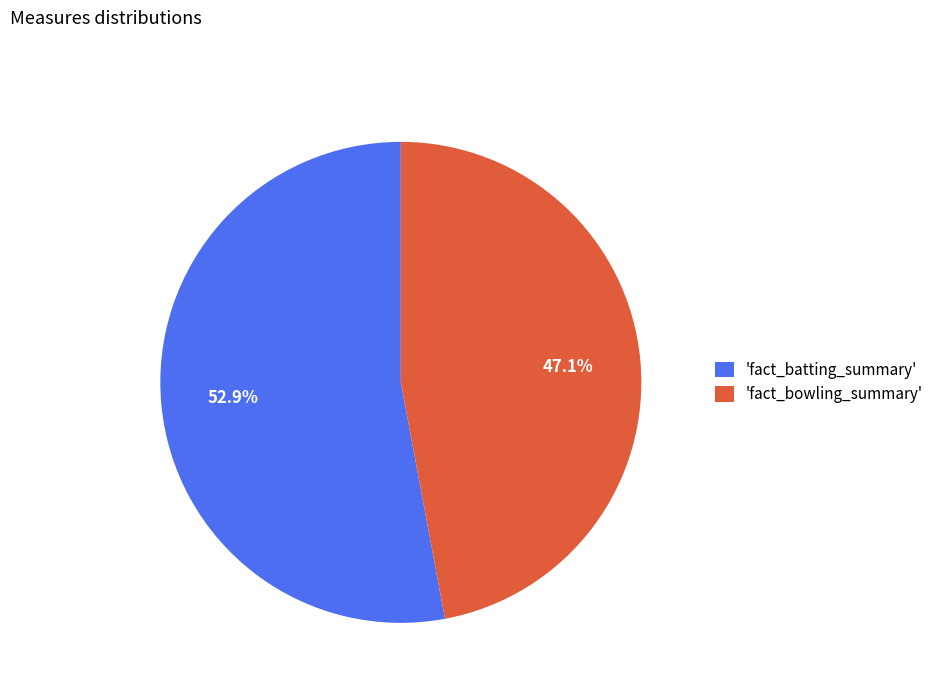

To the nearest percent, what is the difference between the largest and smallest slice percentages?

6%